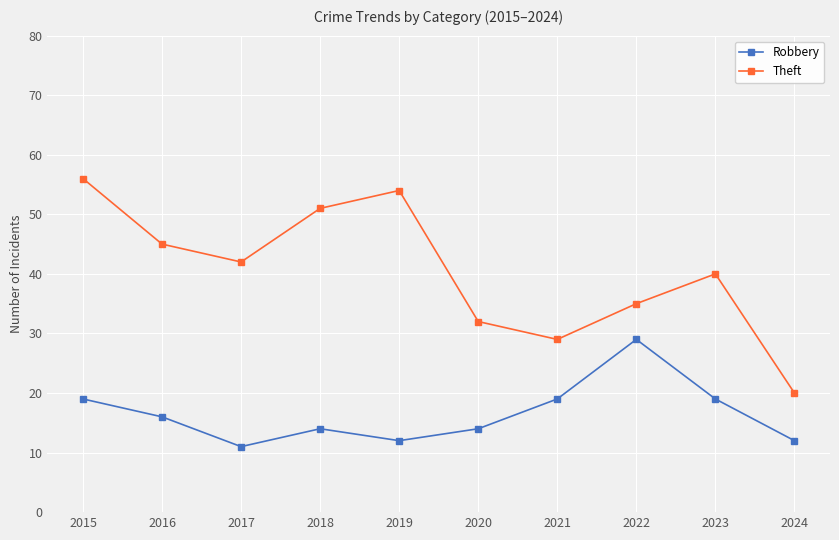

Which series has the largest total across all categories?

Theft